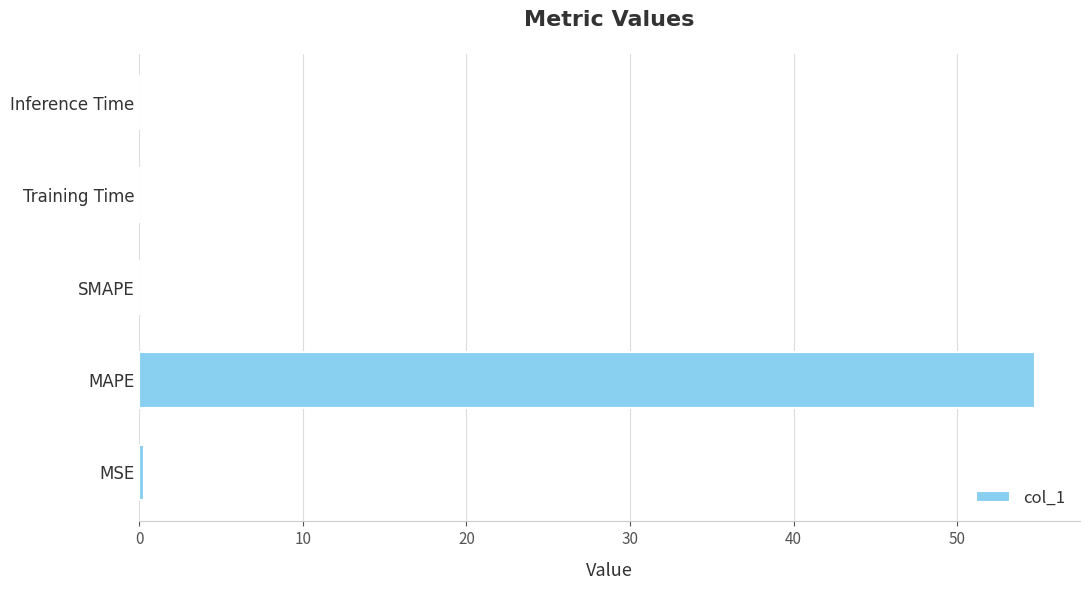

The value at SMAPE is -28.2. True or false?

False